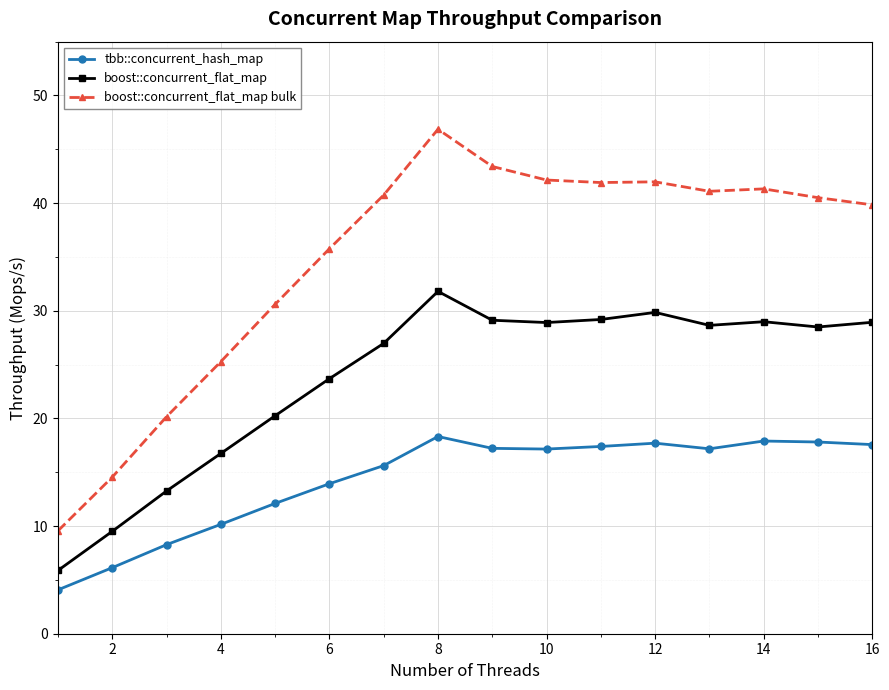

True or false: boost::concurrent_flat_map and boost::concurrent_flat_map bulk intersect in this chart.

False